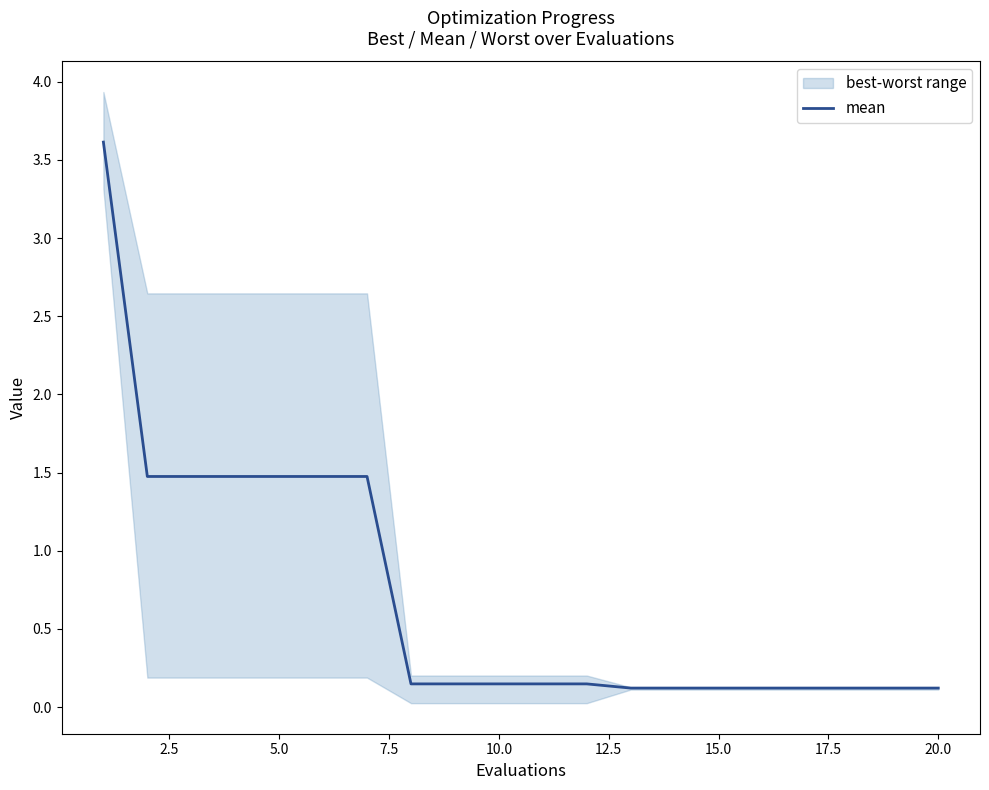

True or false: mean has a value of 0.1 at 15.0.

True